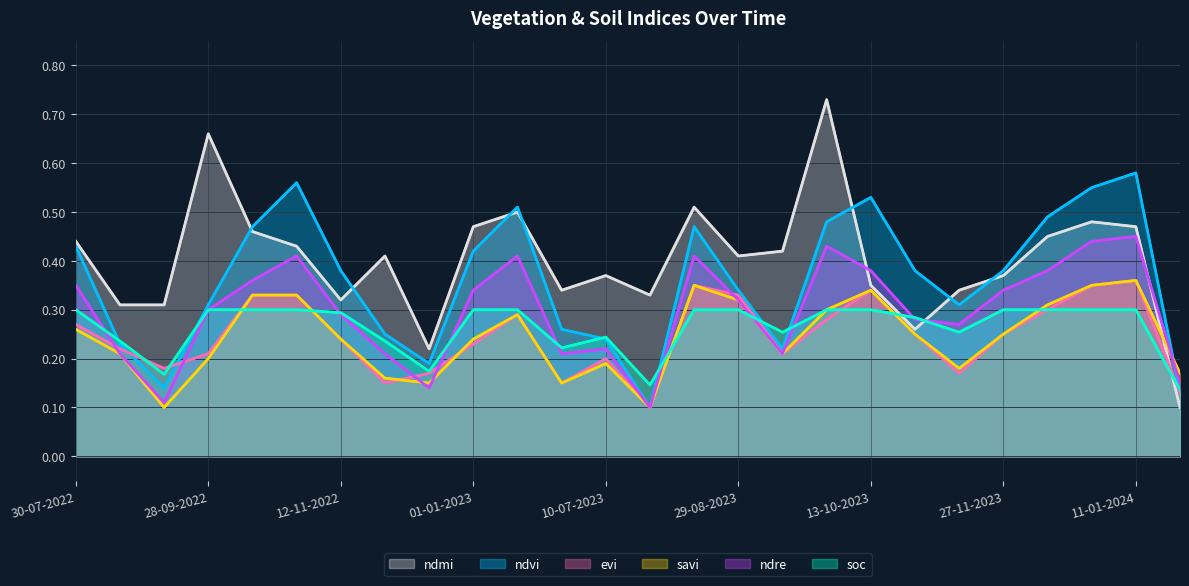

How many distinct data groups are displayed?

6